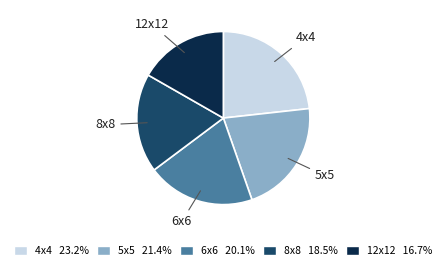

Is there a majority slice in this chart?

No